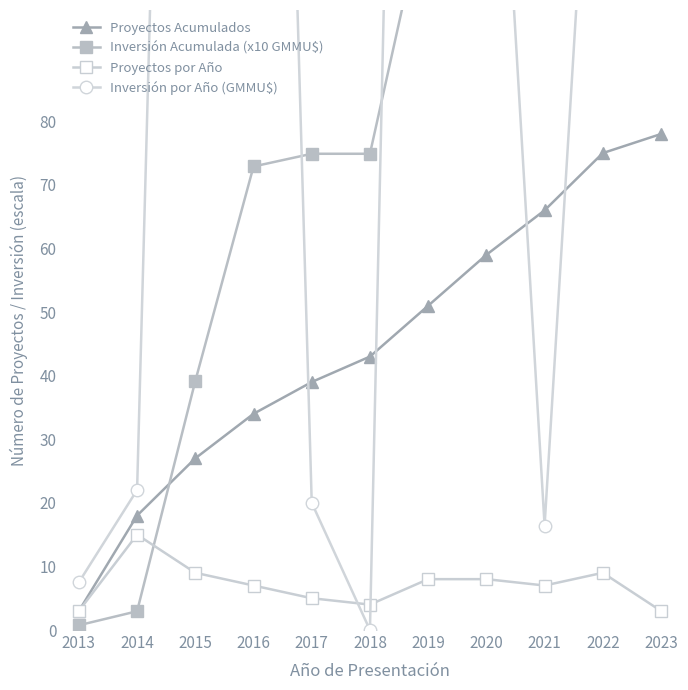

How many interior local peaks does the Proyectos por Año series have?

2